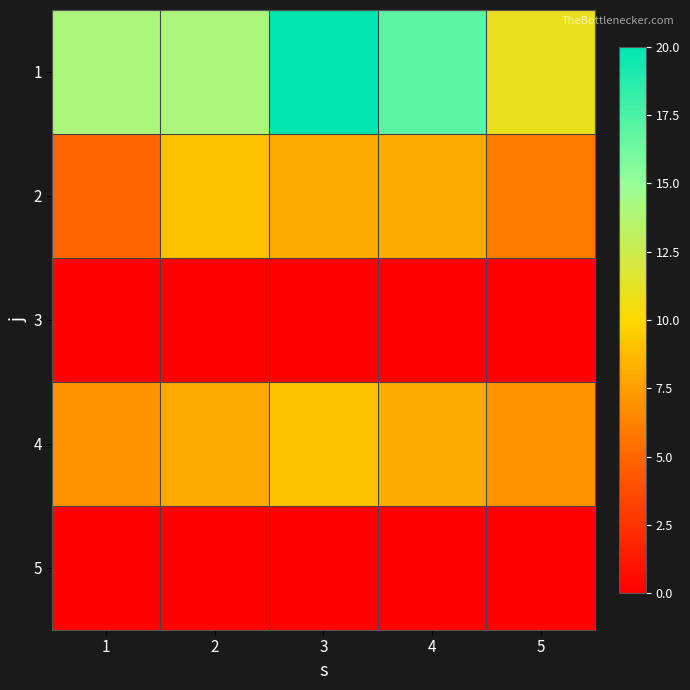

Reading right to left, transcribe all the data shown in this chart.

1: 5=11	4=17	3=20	2=14	1=14
2: 5=6	4=8	3=8	2=9	1=5
3: 5=0	4=0	3=0	2=0	1=0
4: 5=7	4=8	3=9	2=8	1=7
5: 5=0	4=0	3=0	2=0	1=0